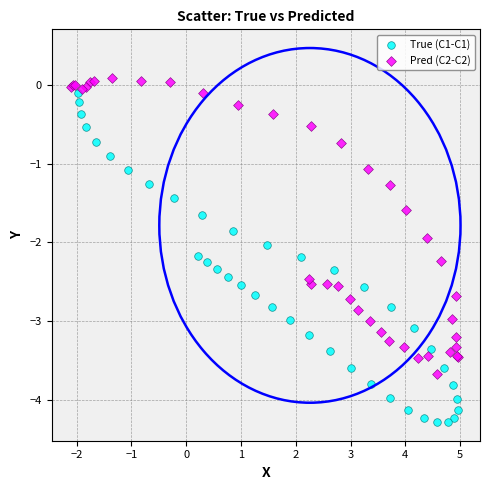

Which series has the widest spread of Y values?

True (C1-C1)